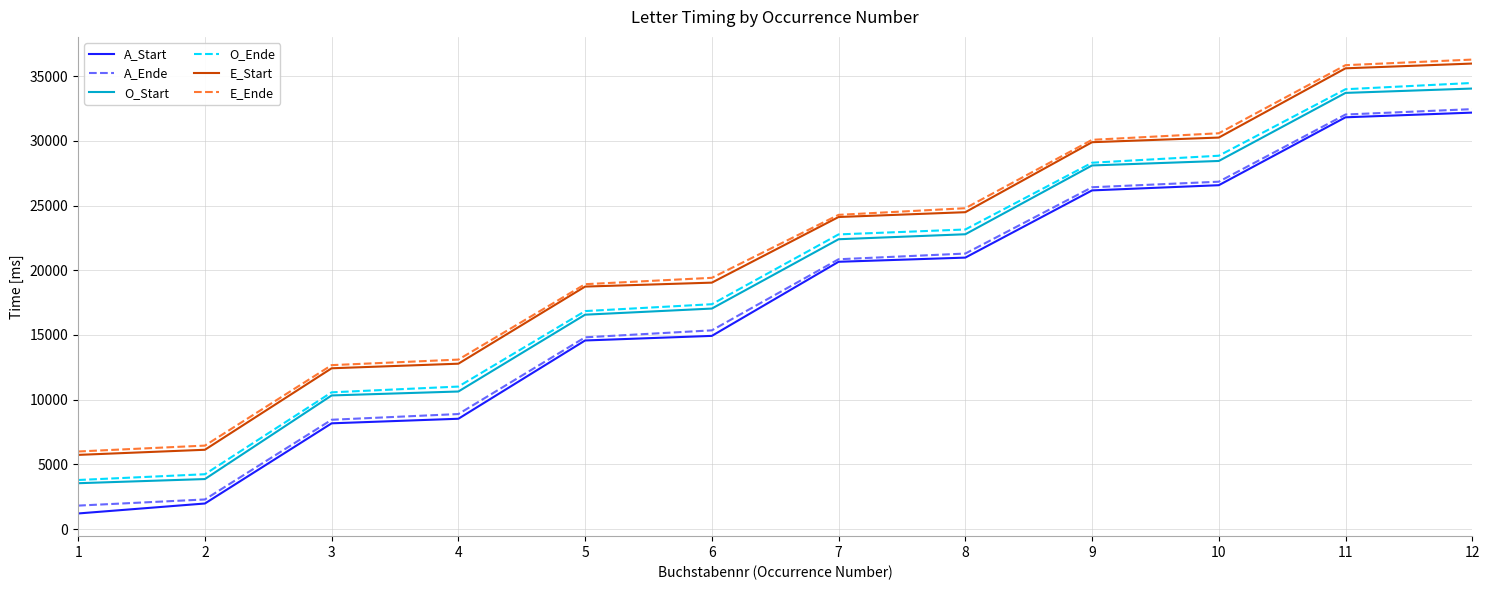

What is the sum of the E_Start values at 5 and 9?

48631